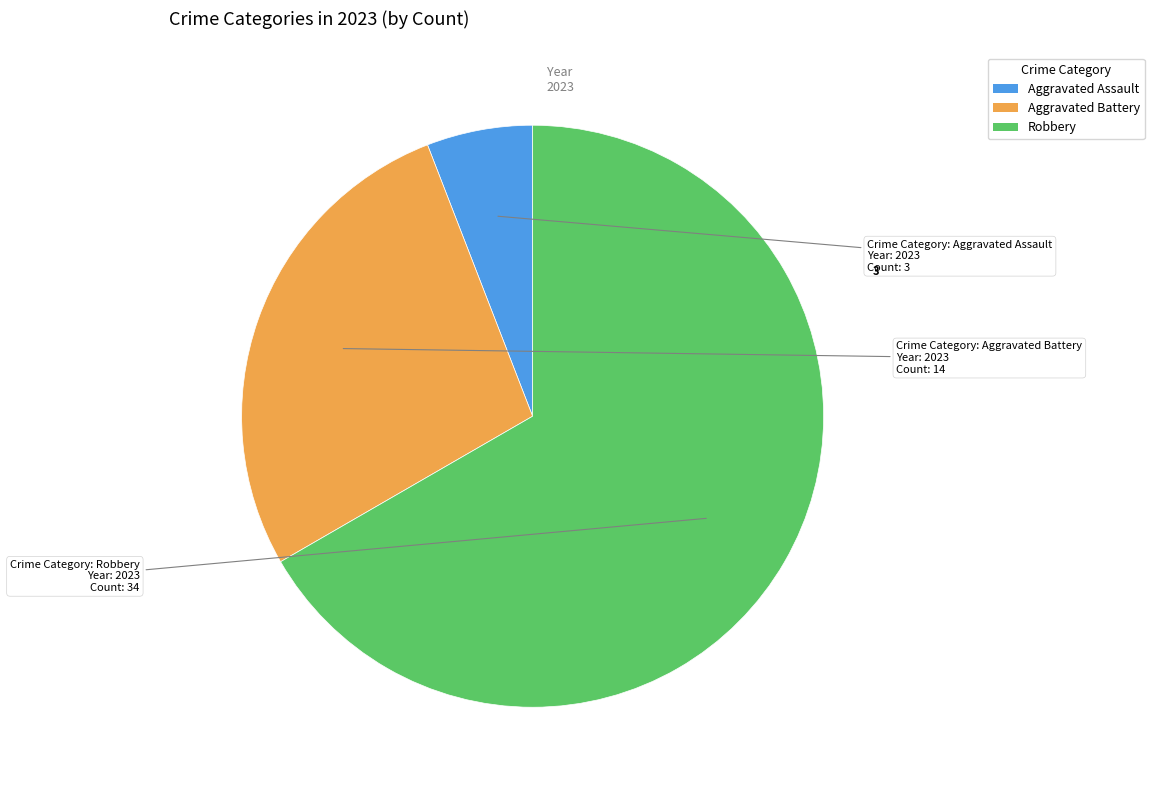

Does any single category account for the majority?

Yes